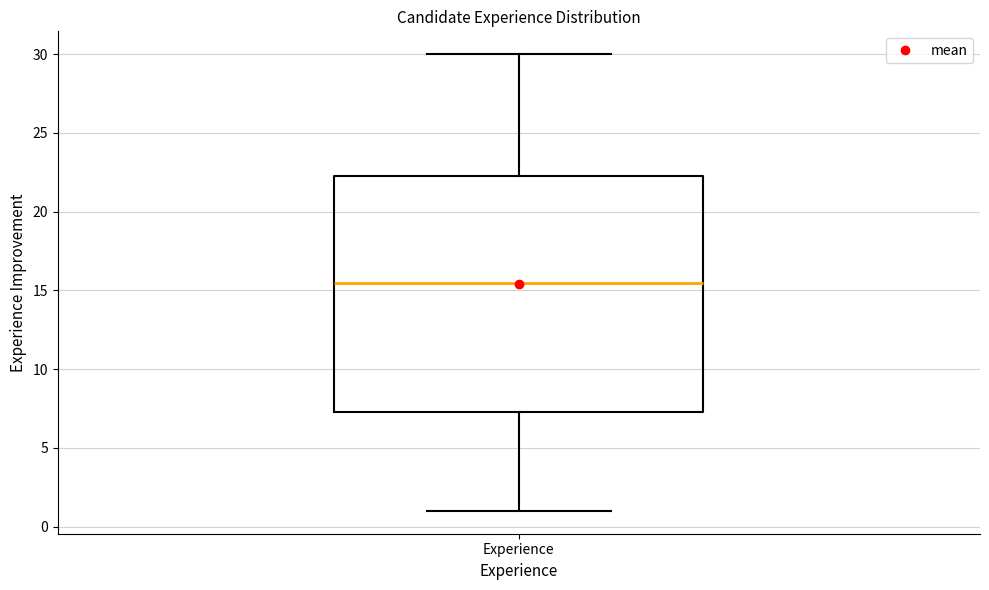

Read this box plot against the y-axis: the position of the median line, the range covered by the box, and the ends of both whiskers. The values are not printed on the chart, so give them approximately, as read against the axis.

median 15.5, box 7.5 to 22.5, whiskers 1.0 to 30.0